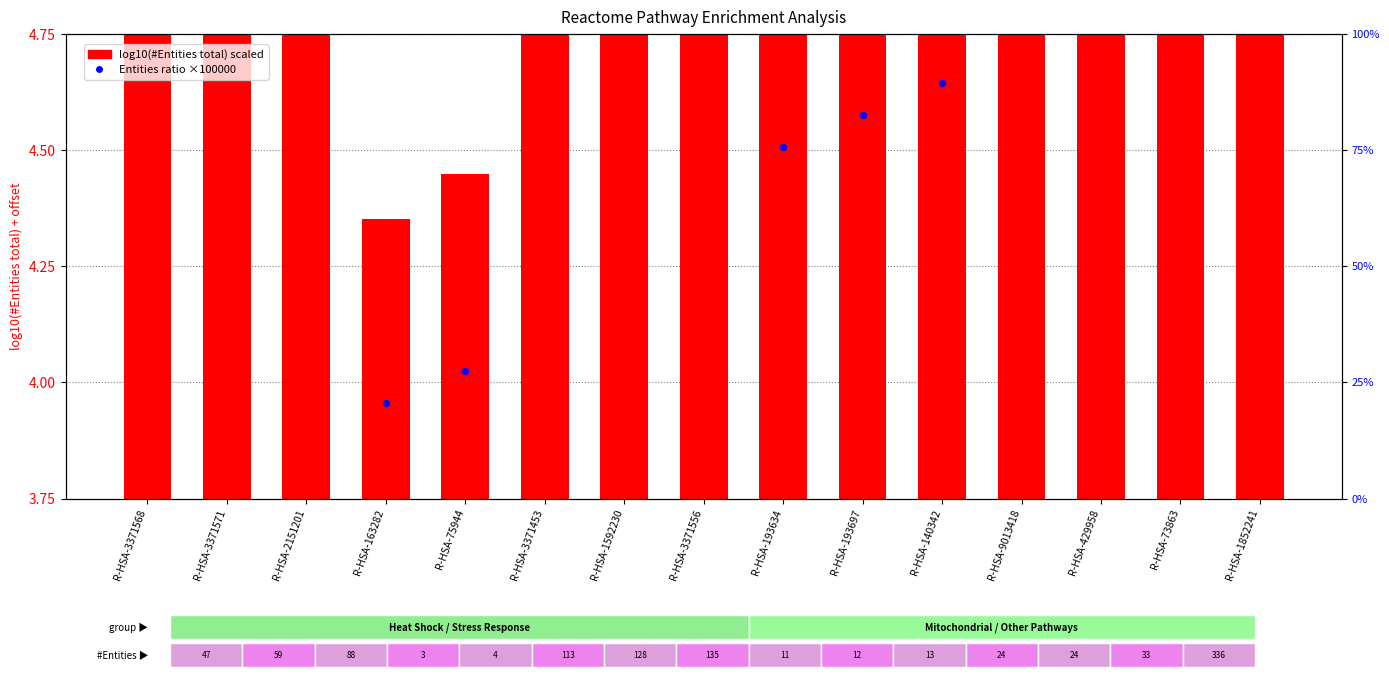

What is the total value across all series at R-HSA-75944?

32.0